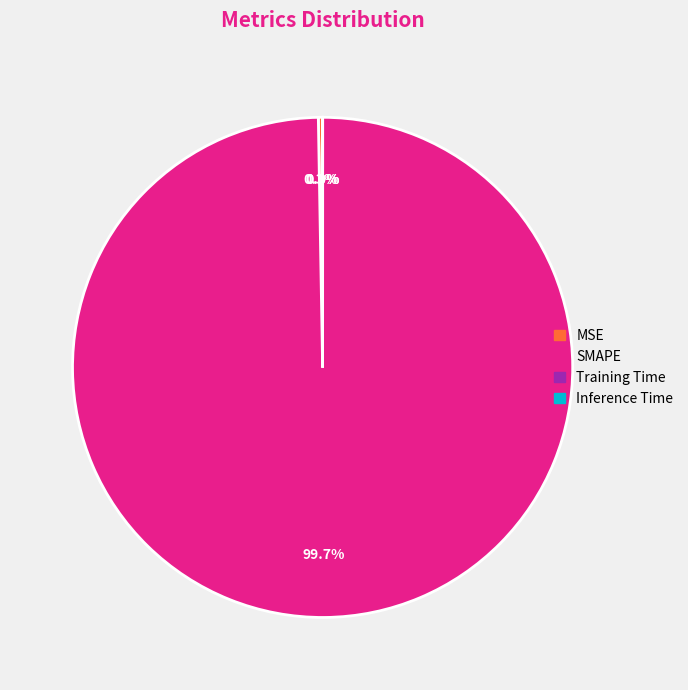

What portion of the pie excludes SMAPE?

0.3%